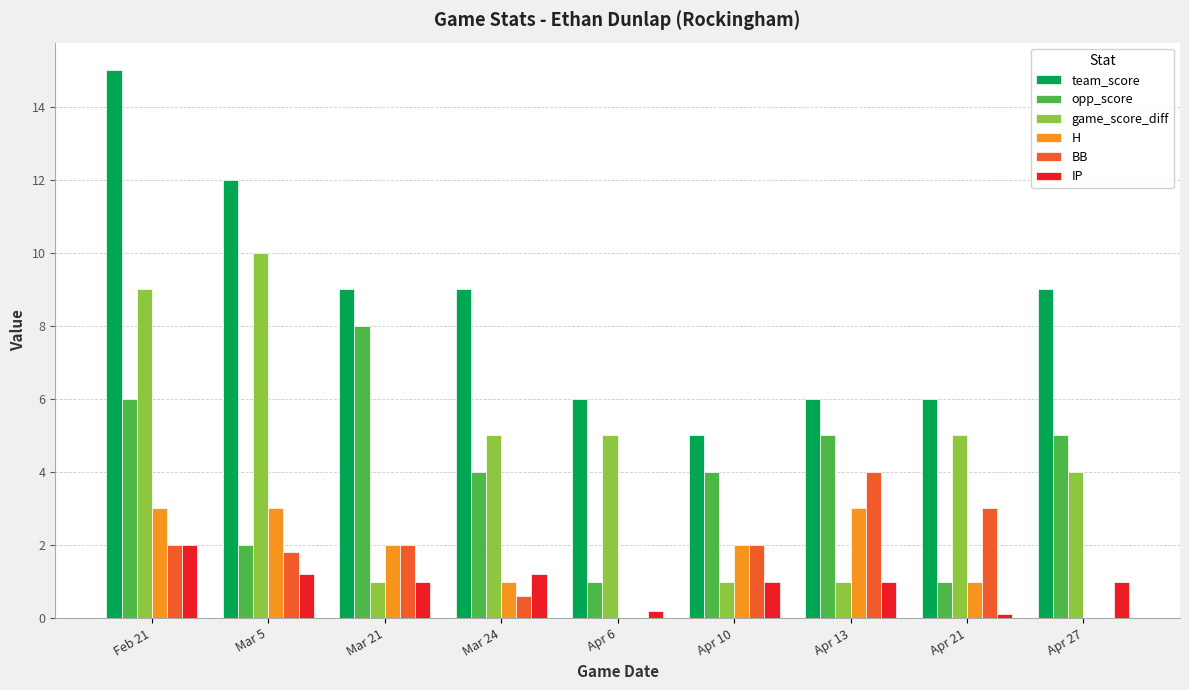

True or false: opp_score has a value of 1.8 at Feb 21.

False